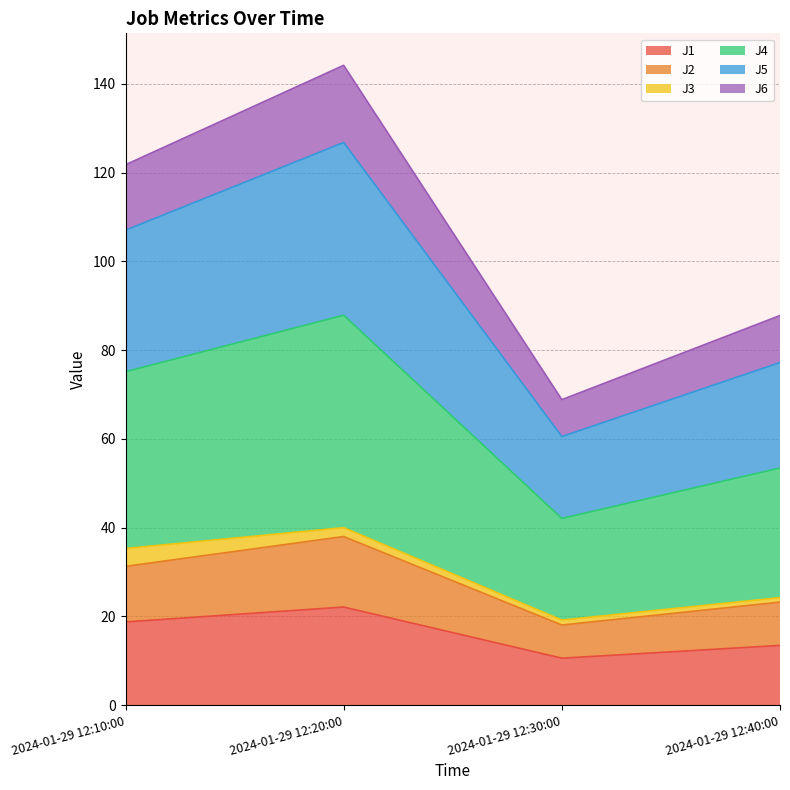

What are all the series names shown in the legend?

J1, J2, J3, J4, J5, J6